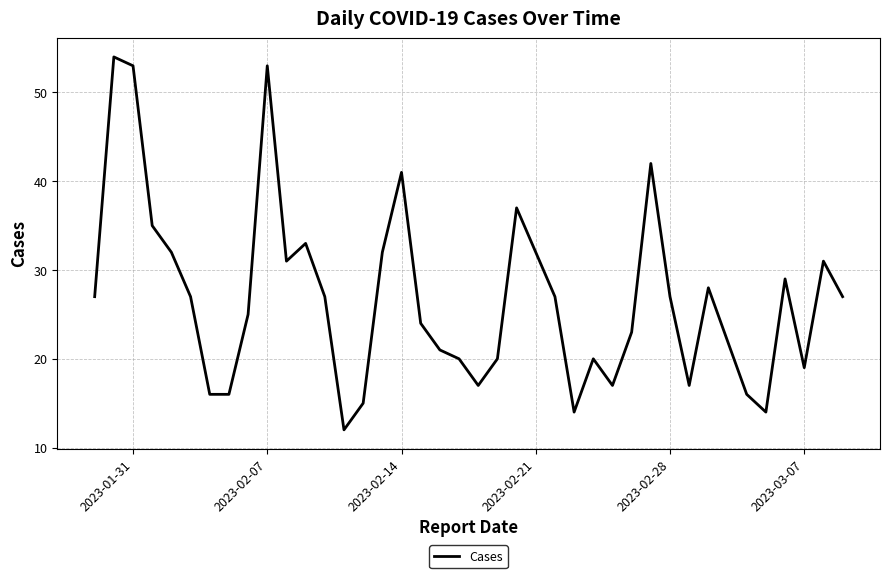

True or false: there are more than 1 points higher than both neighbors.

True